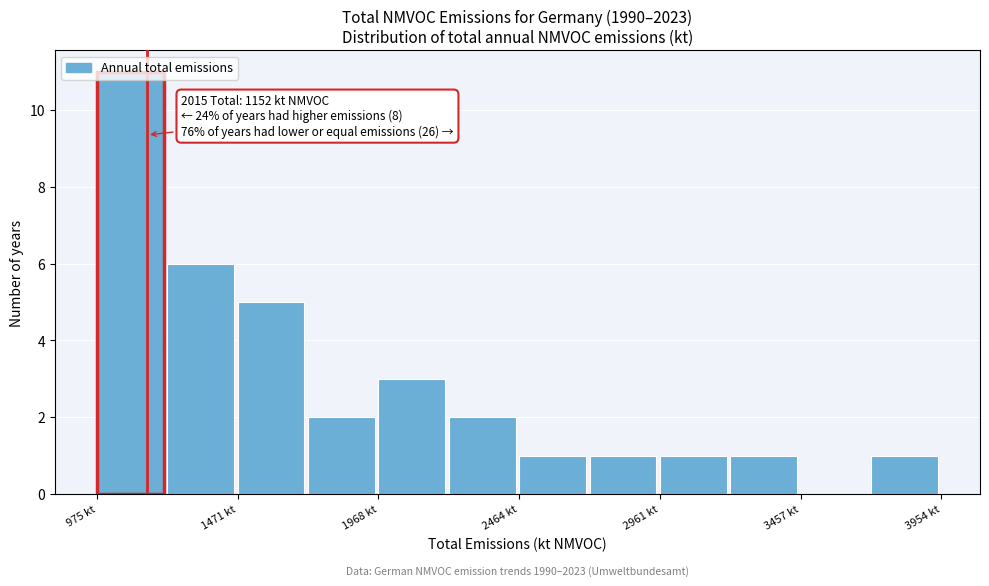

Over which range of the x-axis is the bar tallest?

950 to 1200